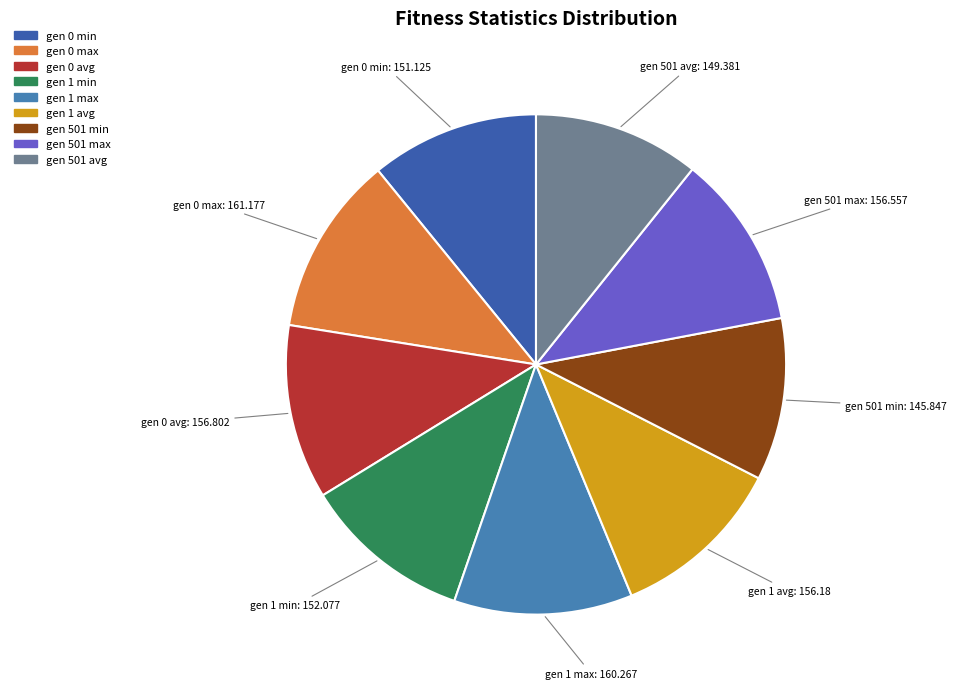

Is gen 501 min the majority of the pie?

No